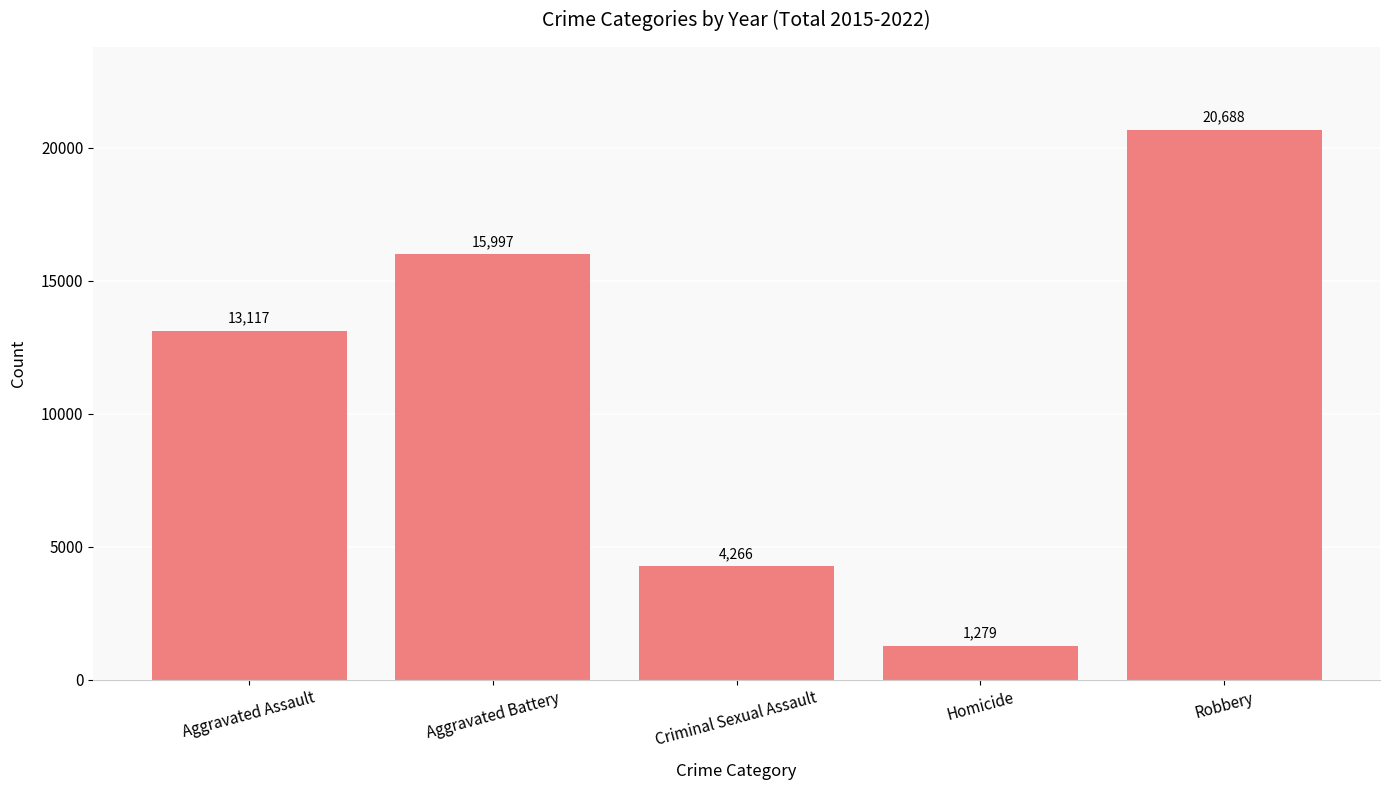

What is the value of the 4th bar from the left?

1279